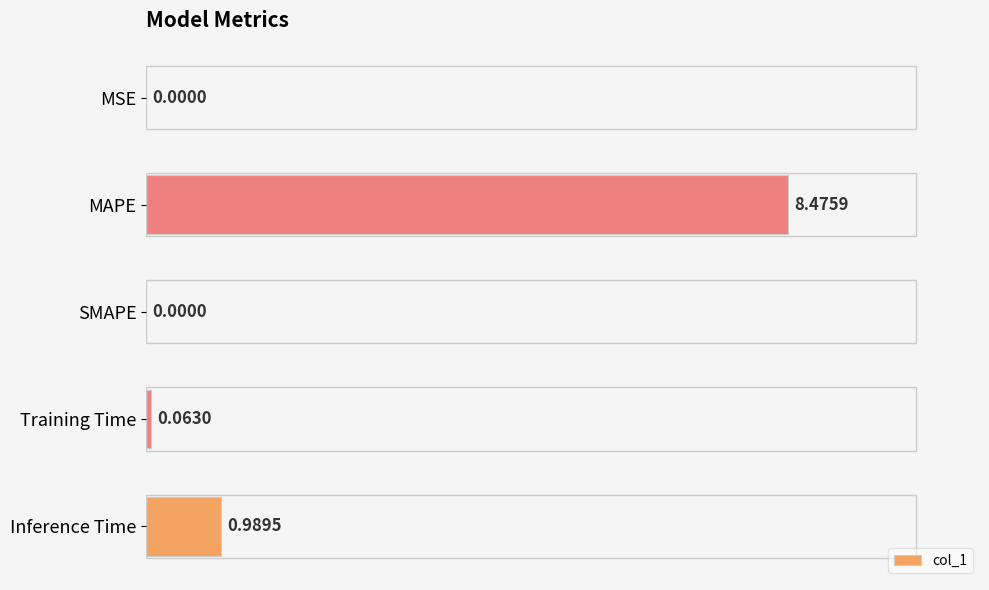

How many categories are shown in the chart?

5